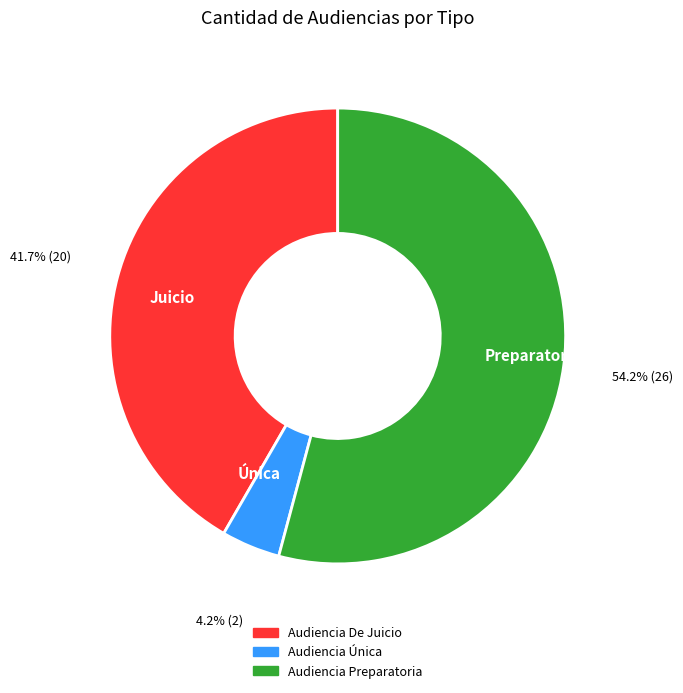

What is the smallest slice in the pie chart?

Única